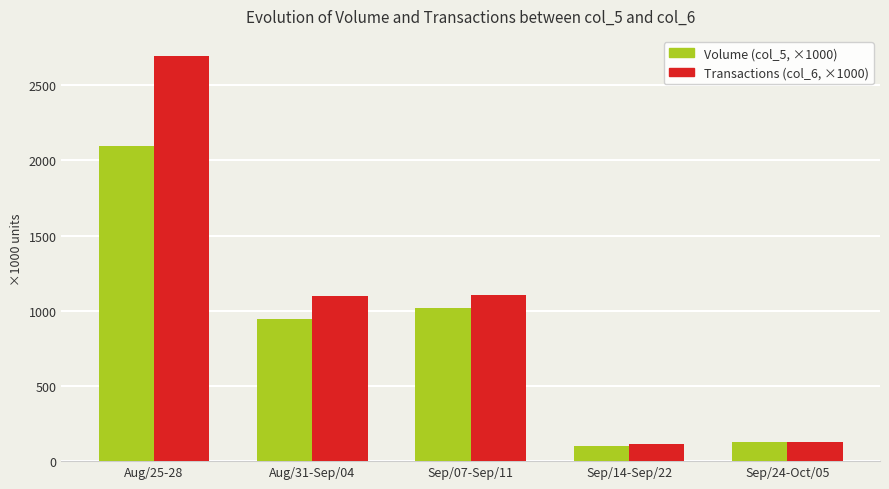

Which series has the largest range (max minus min)?

Transactions (col_6, ×1000)